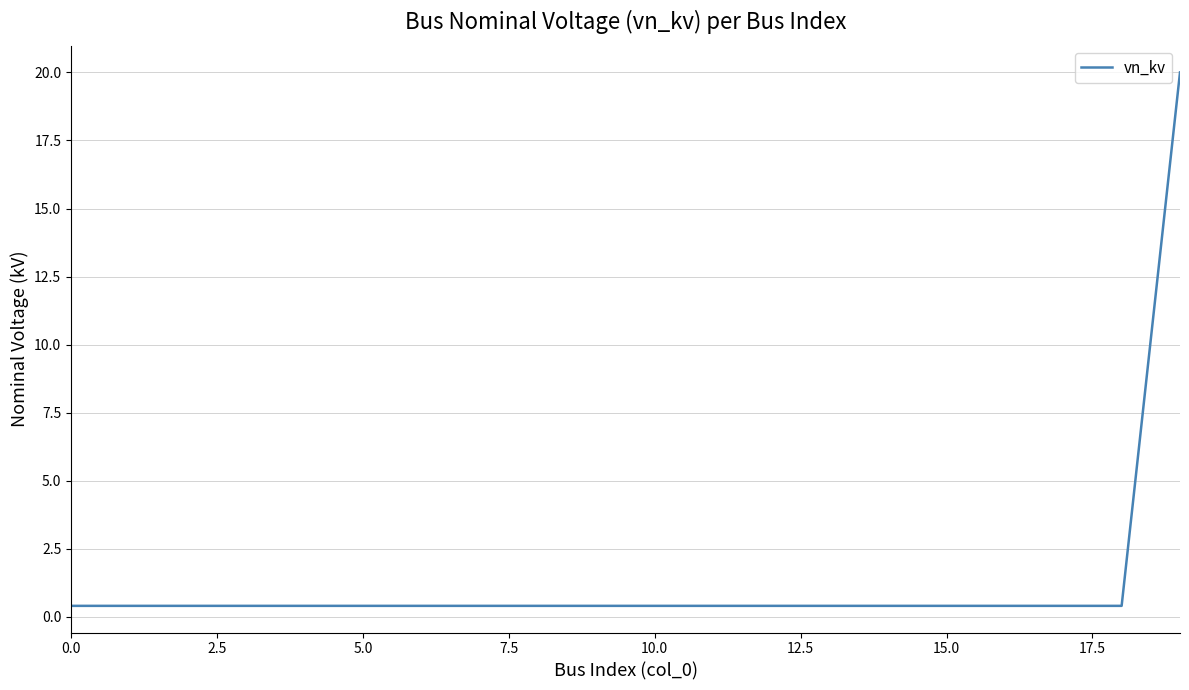

What is the difference between the maximum and minimum values?

19.6